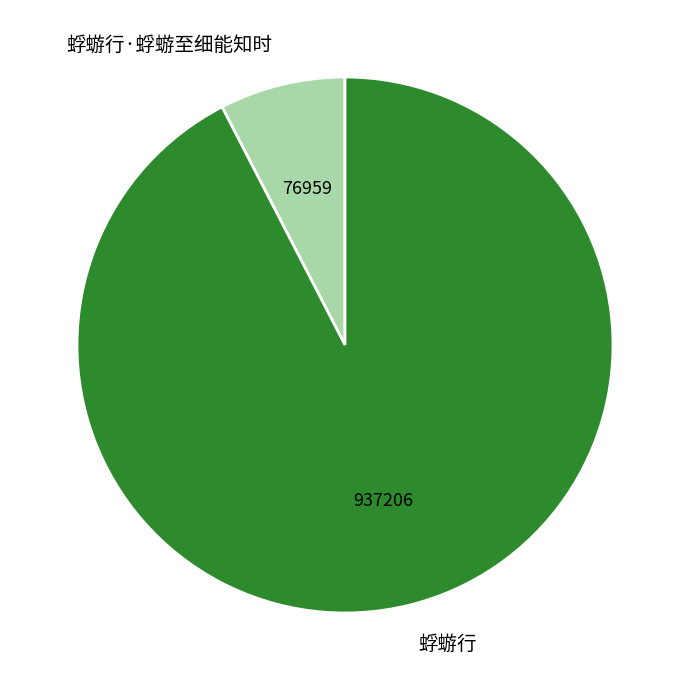

Does any single category account for the majority?

Yes